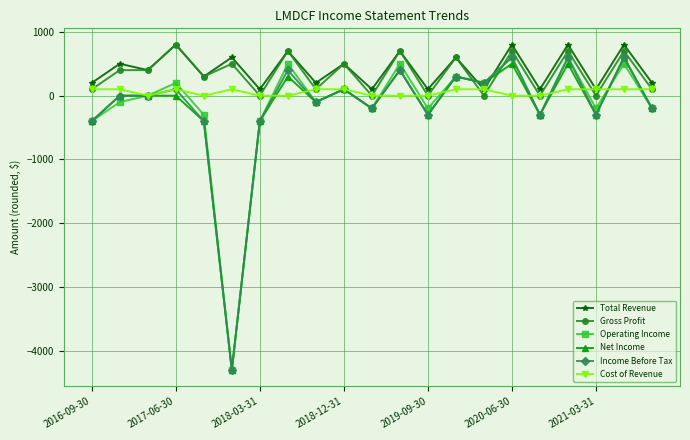

Count the Total Revenue values in the range 100 to 700.

17